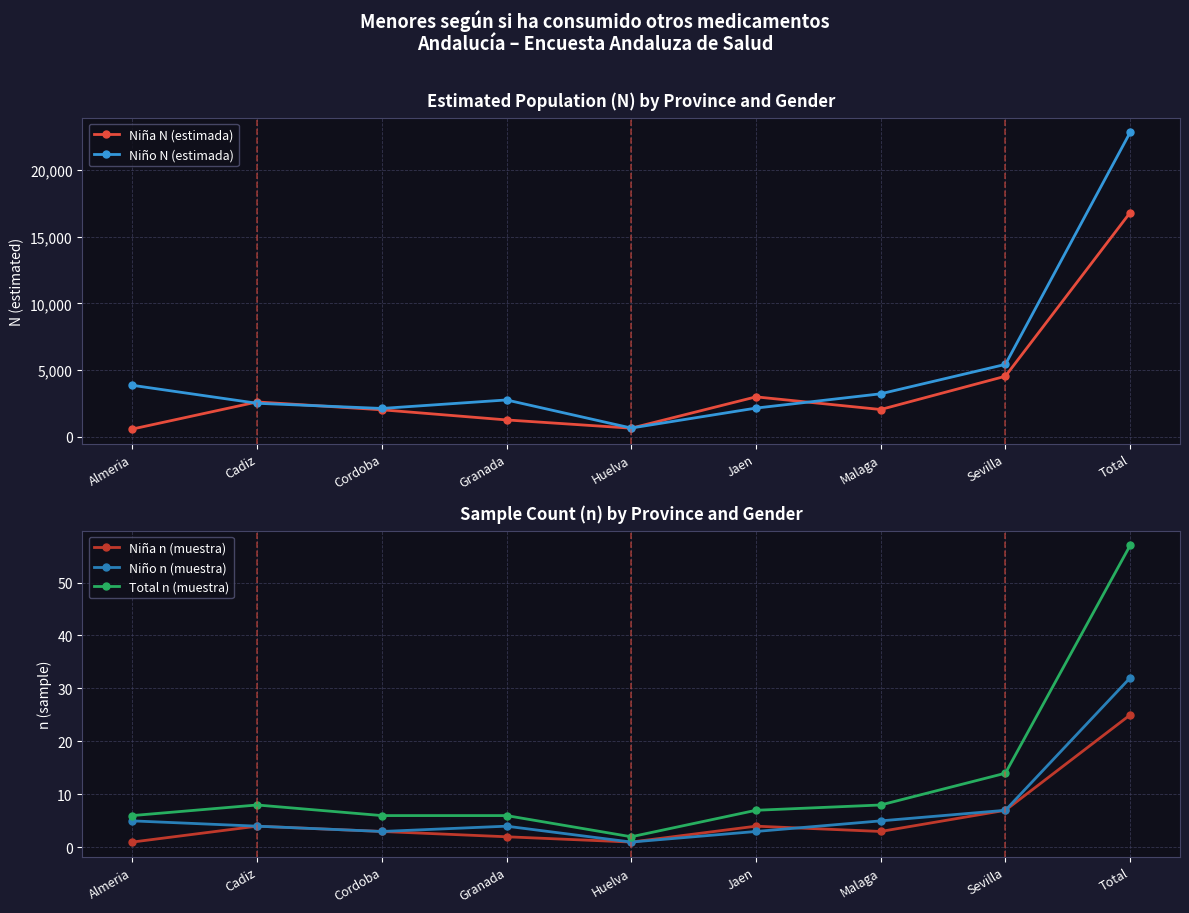

What position from the left is Jaen?

6